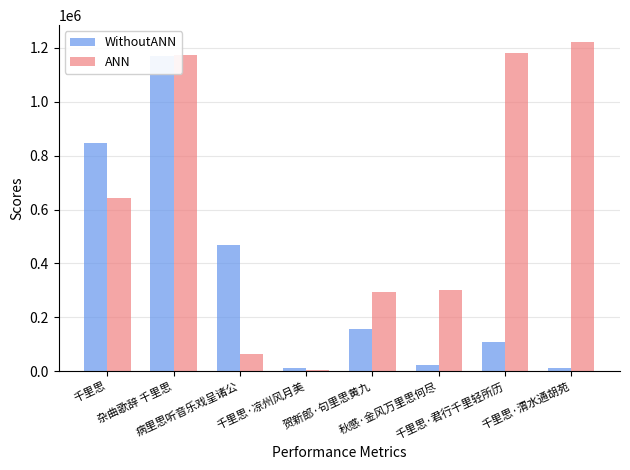

Rank the categories by ANN value from highest to lowest.

千里思·渭水通胡苑, 千里思·君行千里轻所历, 杂曲歌辞 千里思, 千里思, 秋感·金风万里思何尽, 贺新郎·句里思黄九, 病里思听音乐戏呈诸公, 千里思·凉州风月美